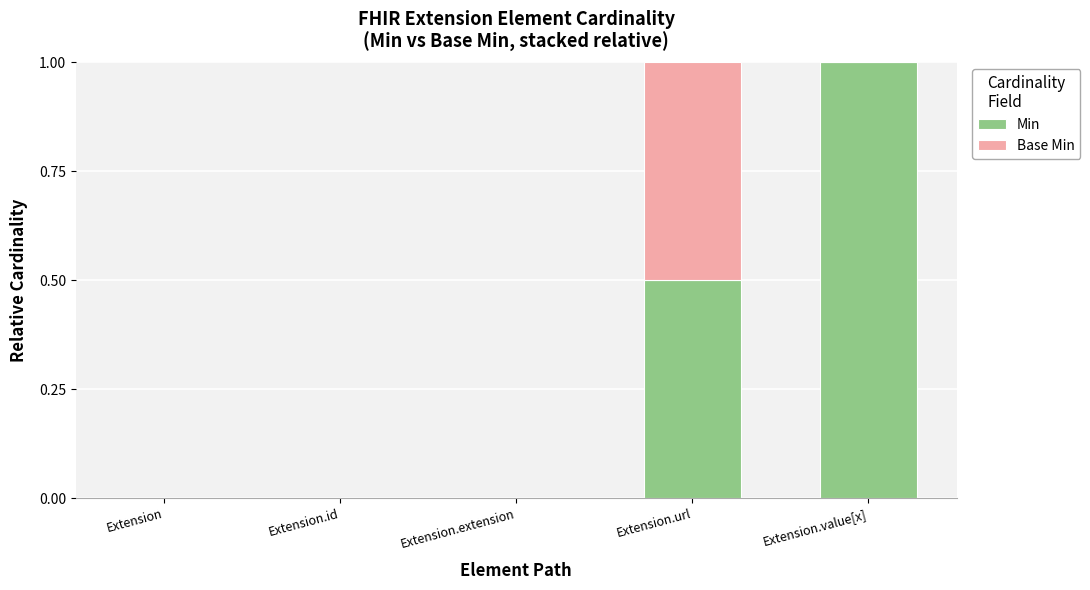

The Min series shows 1.0 at Extension.value[x]. True or false?

True